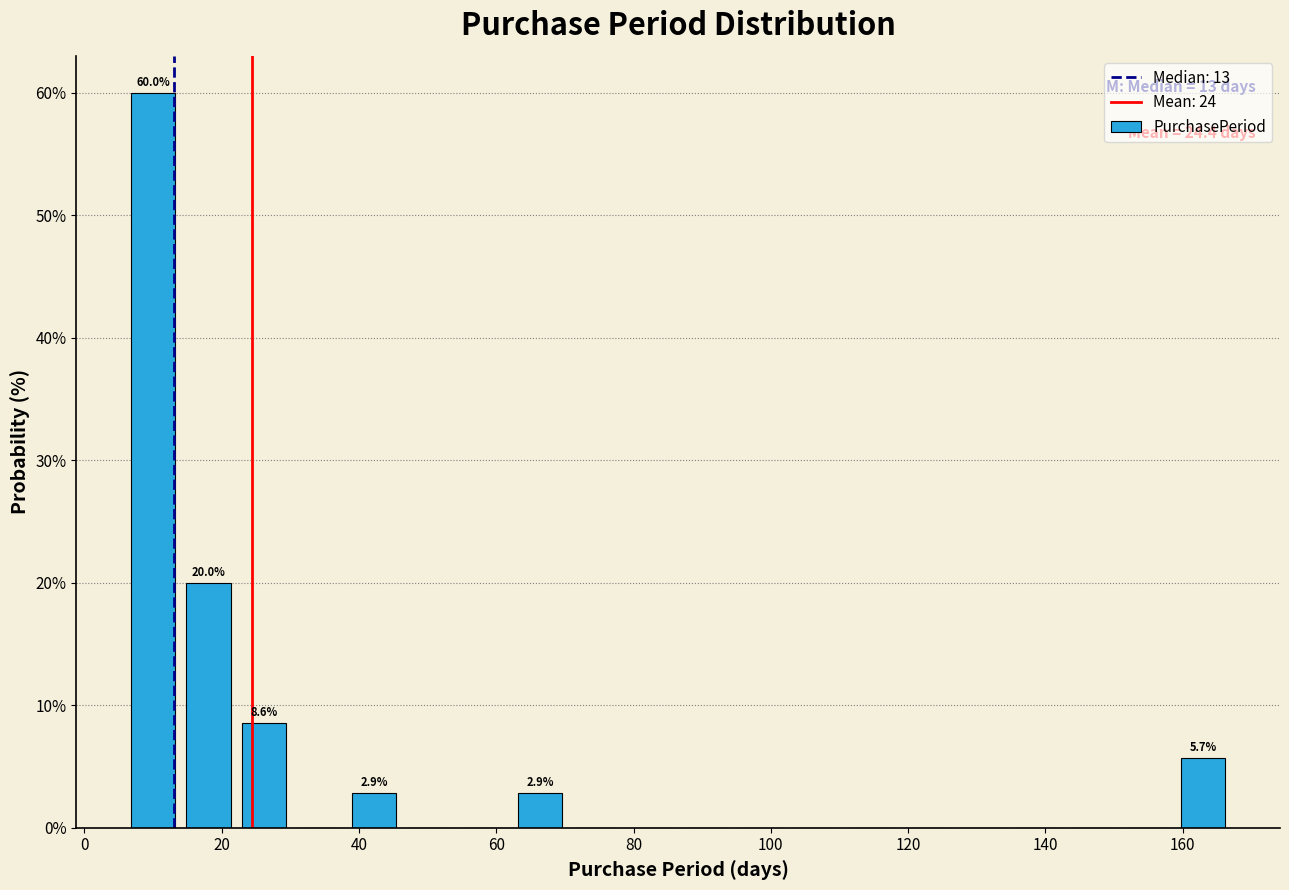

Which range on the x-axis has the tallest bar?

6 to 14